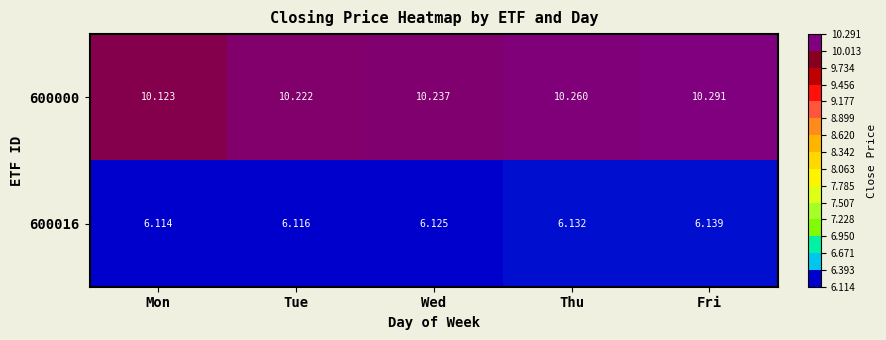

Where is 600016 nearest to the value 6?

Mon